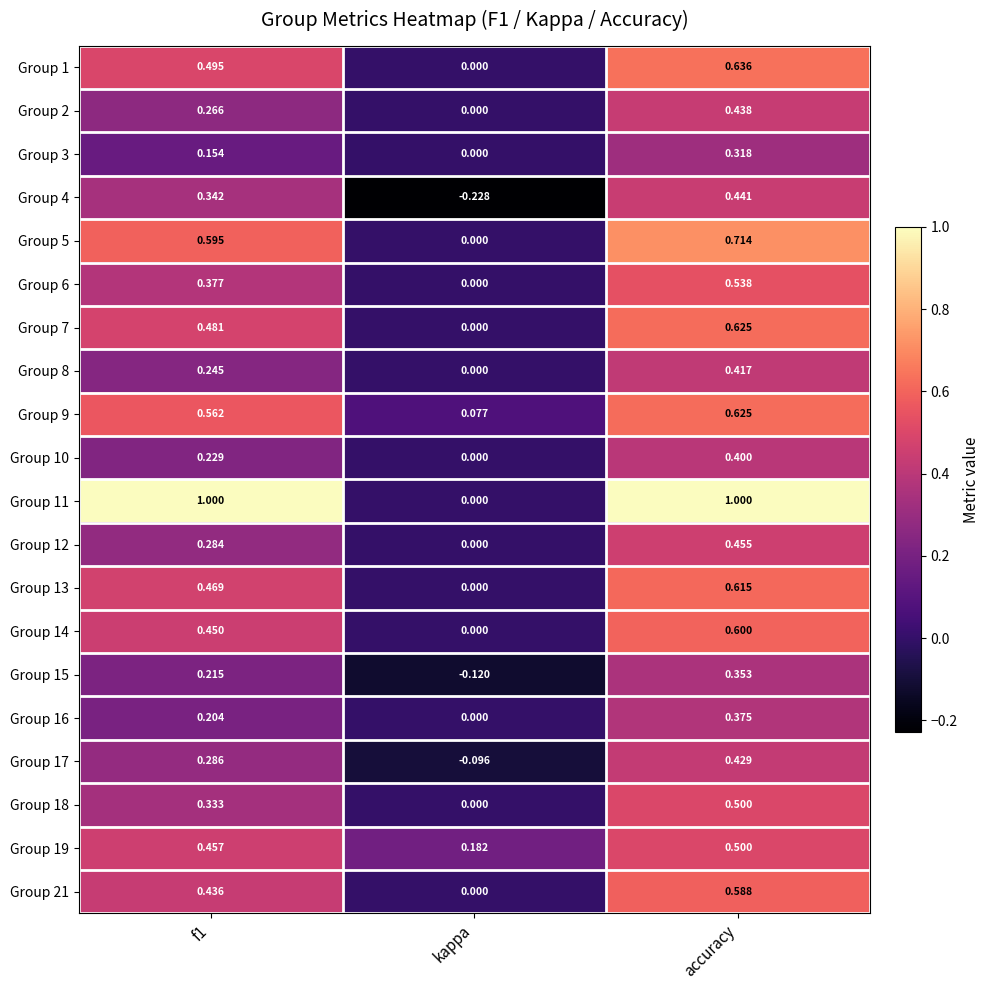

At which category is the sum across all series the highest?

accuracy